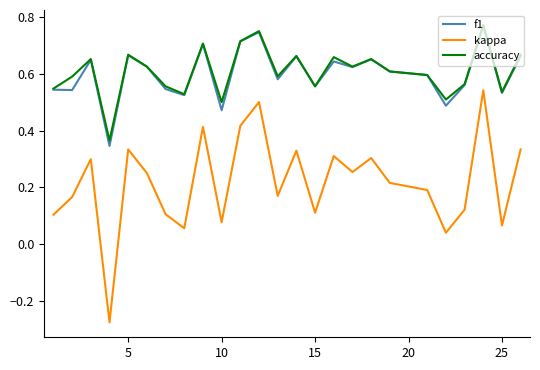

Which series has the widest spread of values?

kappa